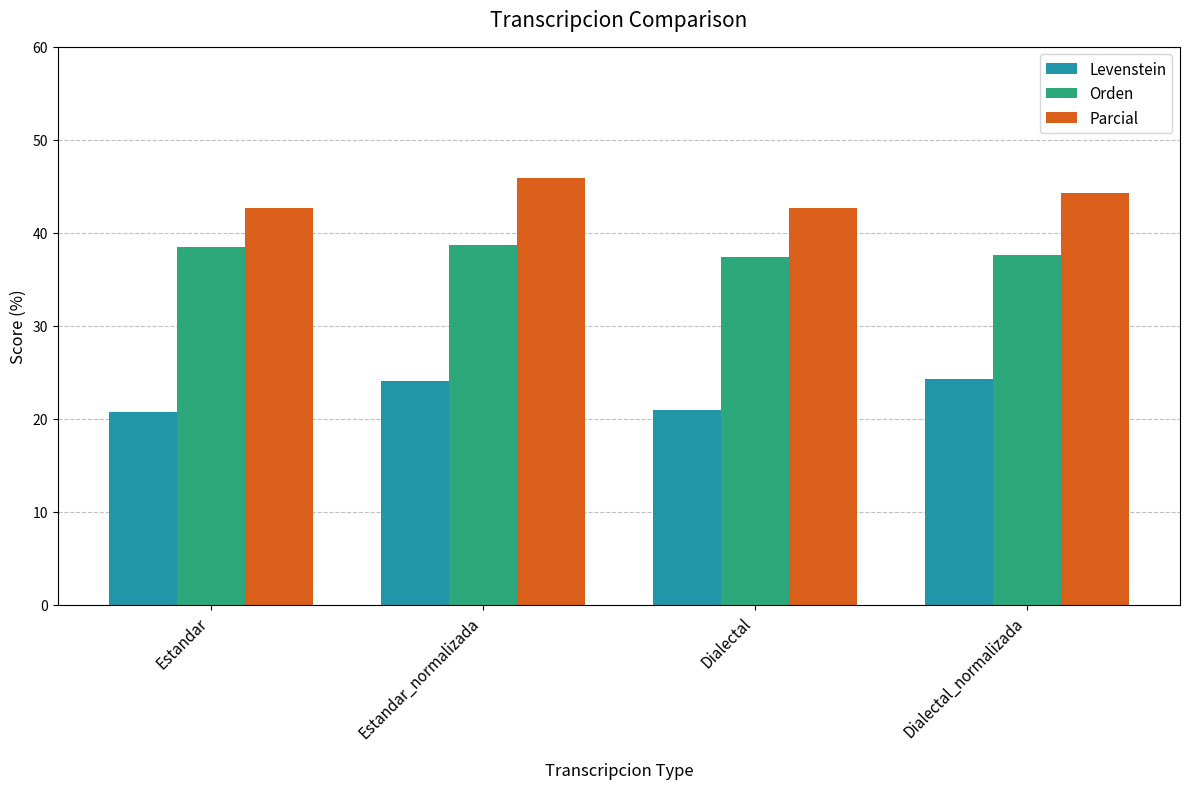

What is the difference between the maximum and minimum values in the Levenstein series?

3.5